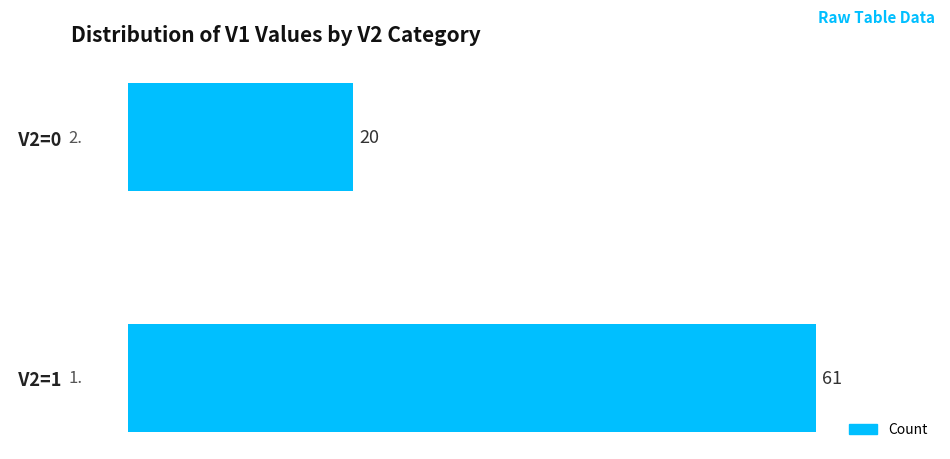

Rank the categories by value from lowest to highest.

  V2=0,   V2=1